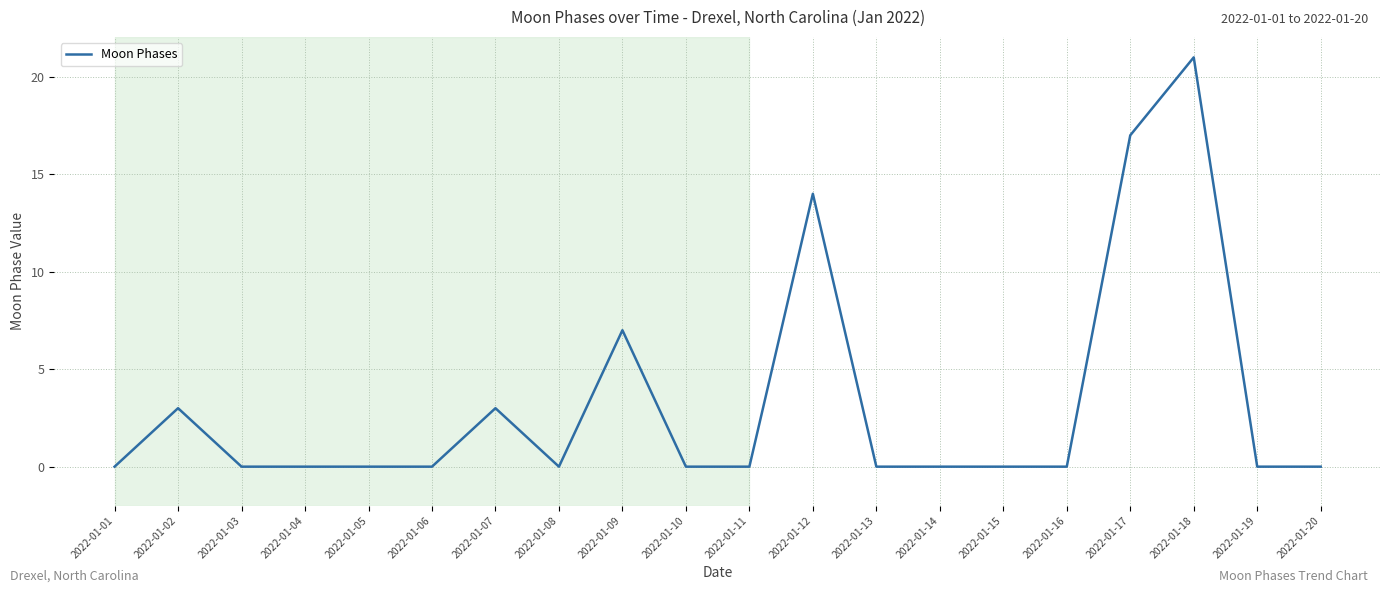

Reading right to left, what are all the values shown in this chart?

2022-01-20=0	2022-01-19=0	2022-01-18=21	2022-01-17=17	2022-01-16=0	2022-01-15=0	2022-01-14=0	2022-01-13=0	2022-01-12=14	2022-01-11=0	2022-01-10=0	2022-01-09=7	2022-01-08=0	2022-01-07=3	2022-01-06=0	2022-01-05=0	2022-01-04=0	2022-01-03=0	2022-01-02=3	2022-01-01=0